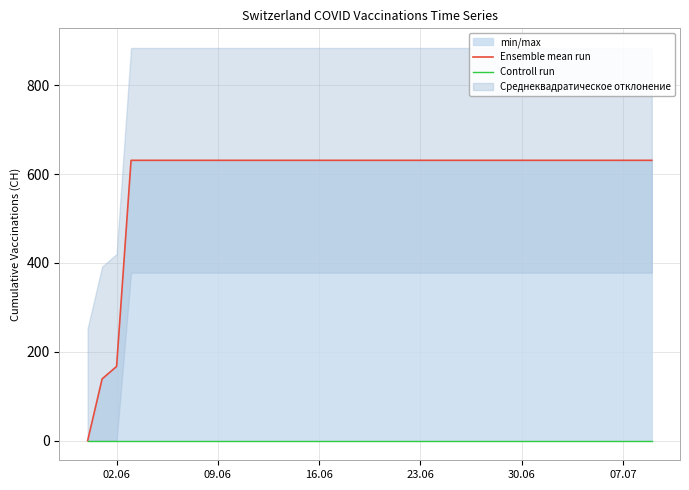

Read the Ensemble mean run value at 07.07.

631